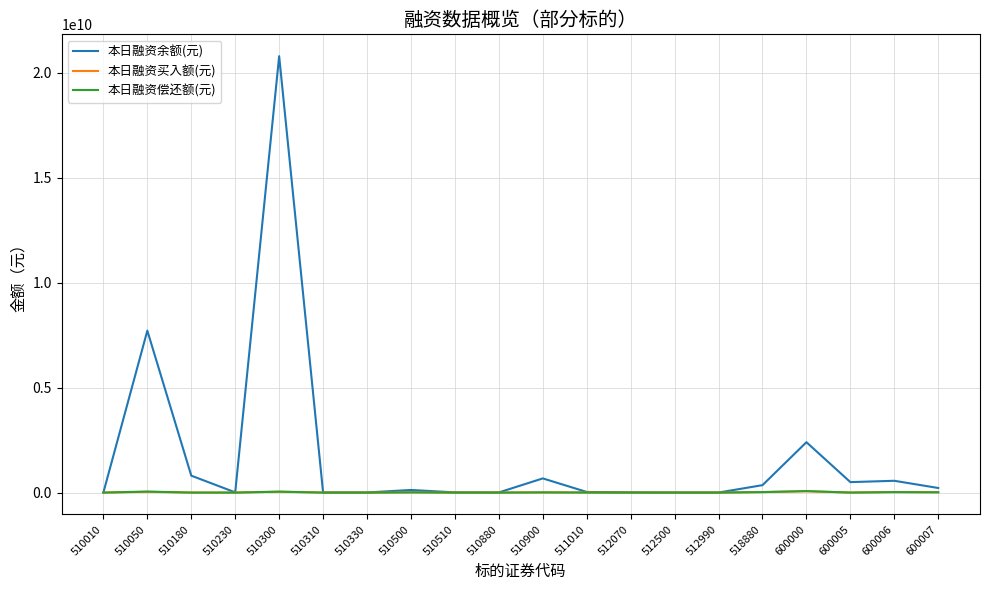

Does the chart have visible grid lines?

Yes